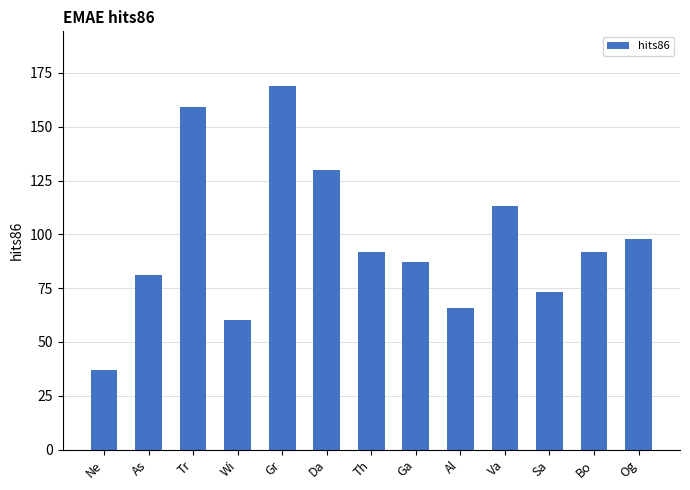

What value does the data have at Va?

113